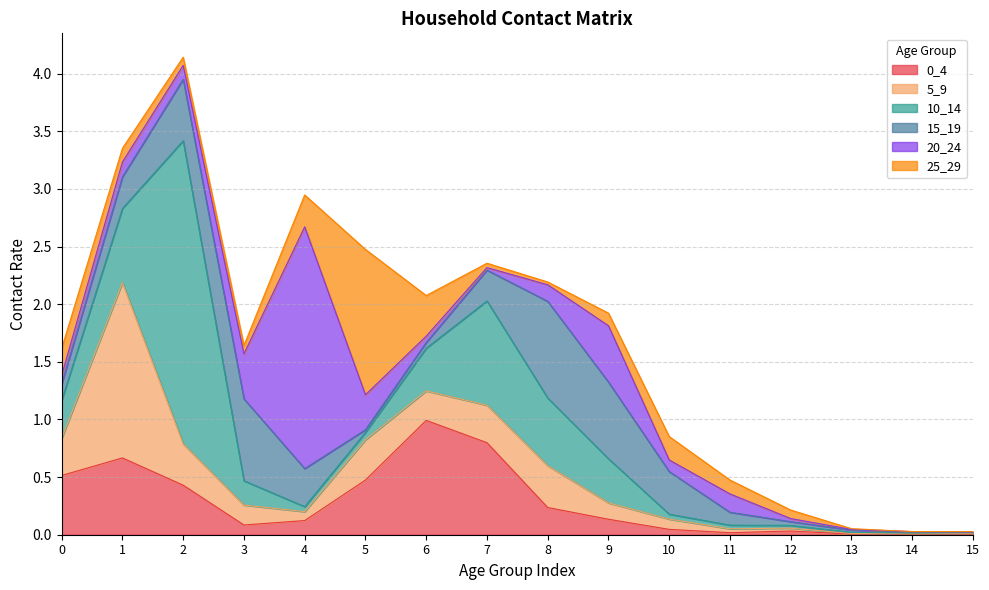

Between 5 and 2, which is larger?

5